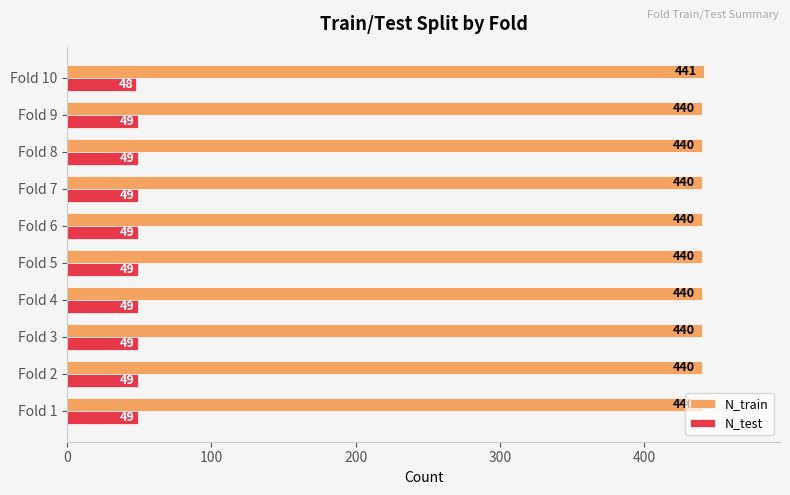

Which series has the largest total across all categories?

N_train